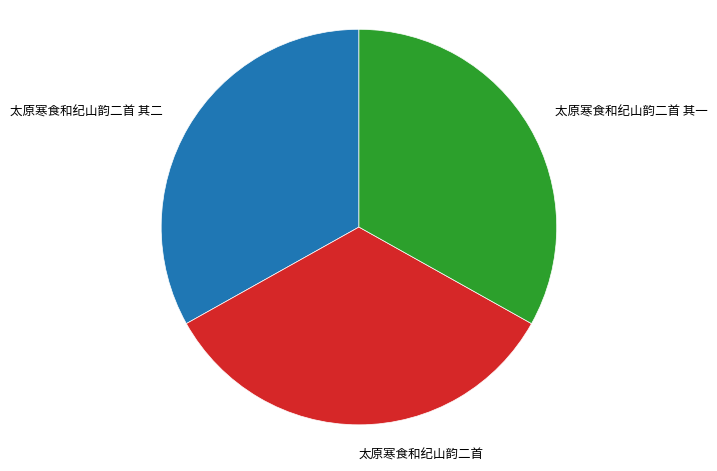

The 太原寒食和纪山韵二首 slice represents 34% of the pie. True or false?

True